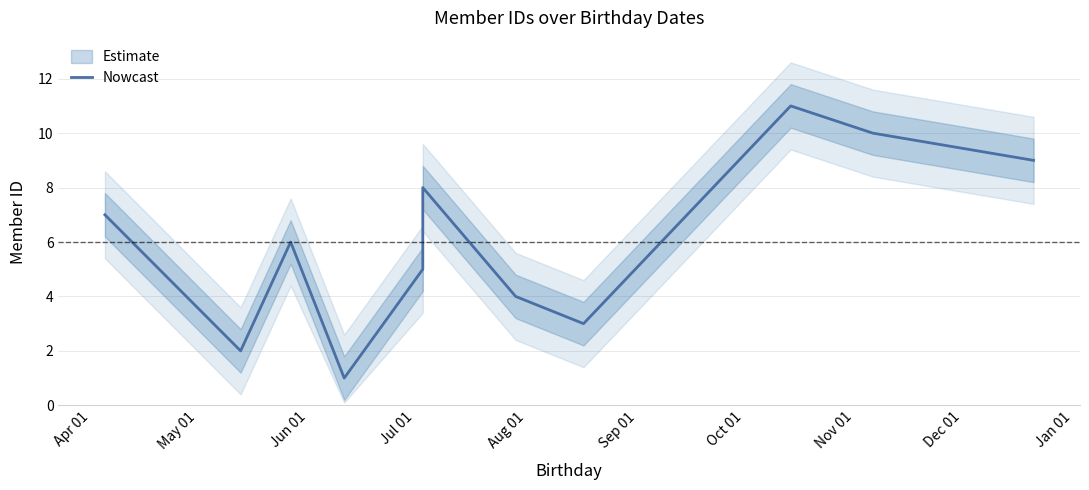

What is the sum of the values at Jan 01 and Jul 01?

11